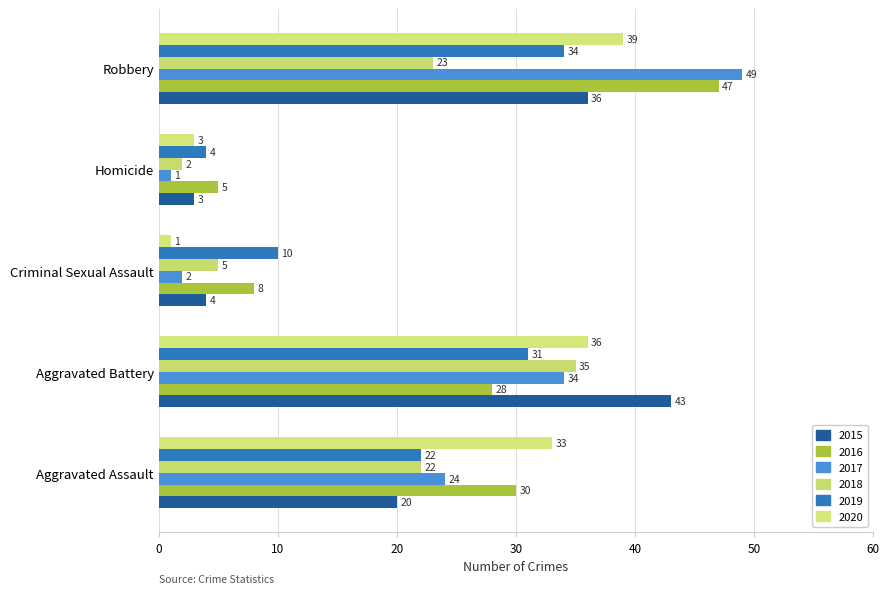

Which category has the lowest value in the 2020 series?

Criminal Sexual Assault